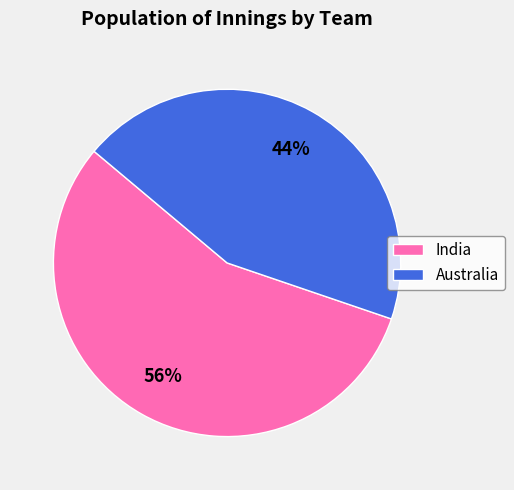

Which category has the biggest portion of the pie?

India